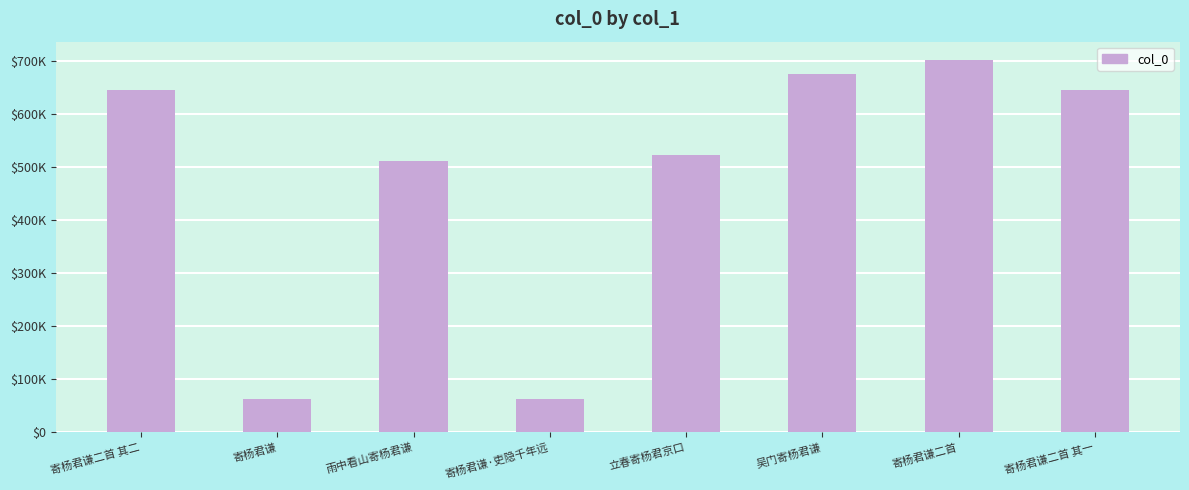

Rank the categories by value from highest to lowest.

寄杨君谦二首, 吴门寄杨君谦, 寄杨君谦二首 其二, 寄杨君谦二首 其一, 立春寄杨君京口, 雨中看山寄杨君谦, 寄杨君谦·吏隐千年远, 寄杨君谦